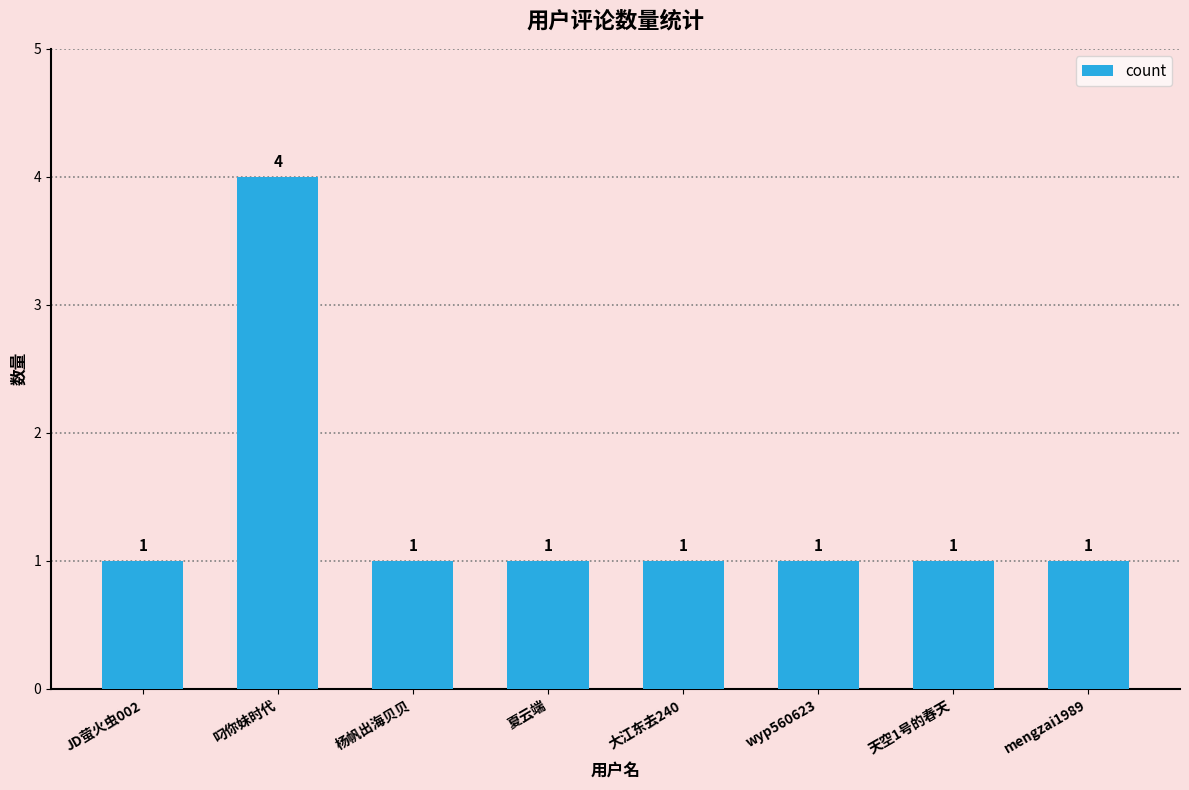

Count the number of data series in this chart.

1